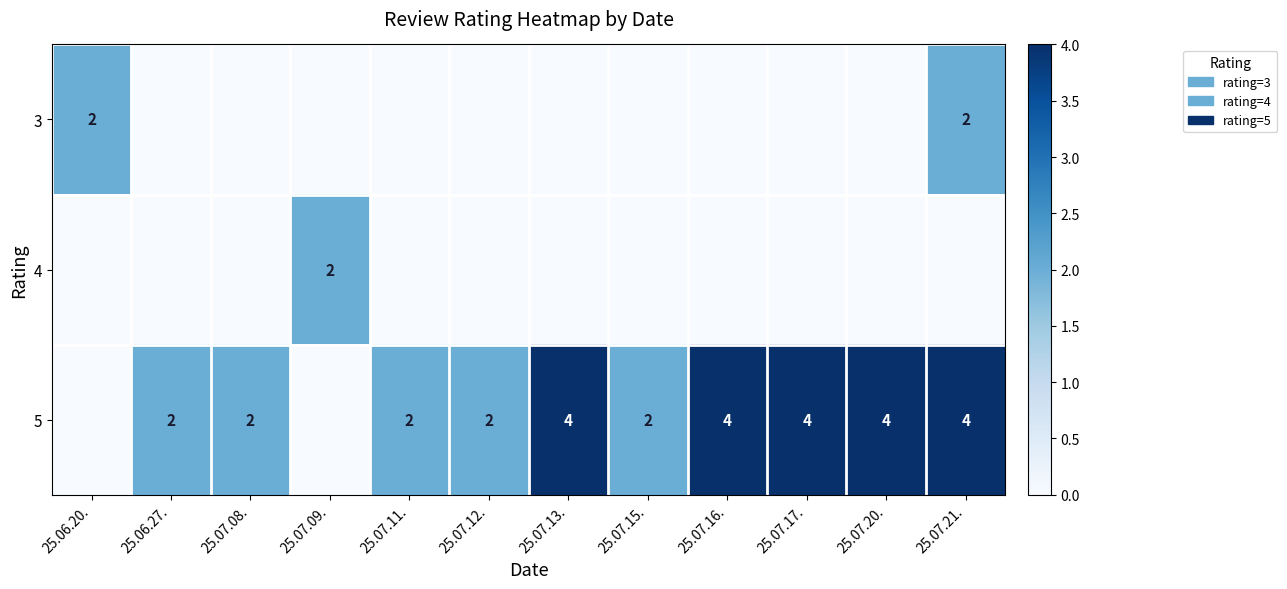

Is the value of 5 at 25.07.21. greater than the value of 3 at 25.06.20.?

Yes